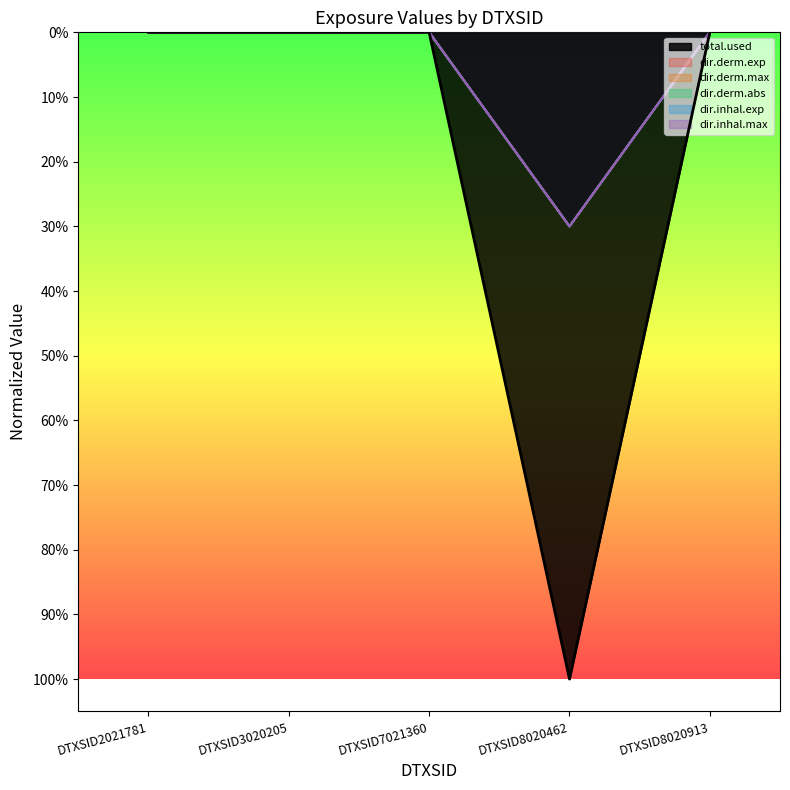

Rank the categories by dir.derm.abs value from lowest to highest.

DTXSID2021781, DTXSID3020205, DTXSID7021360, DTXSID8020913, DTXSID8020462